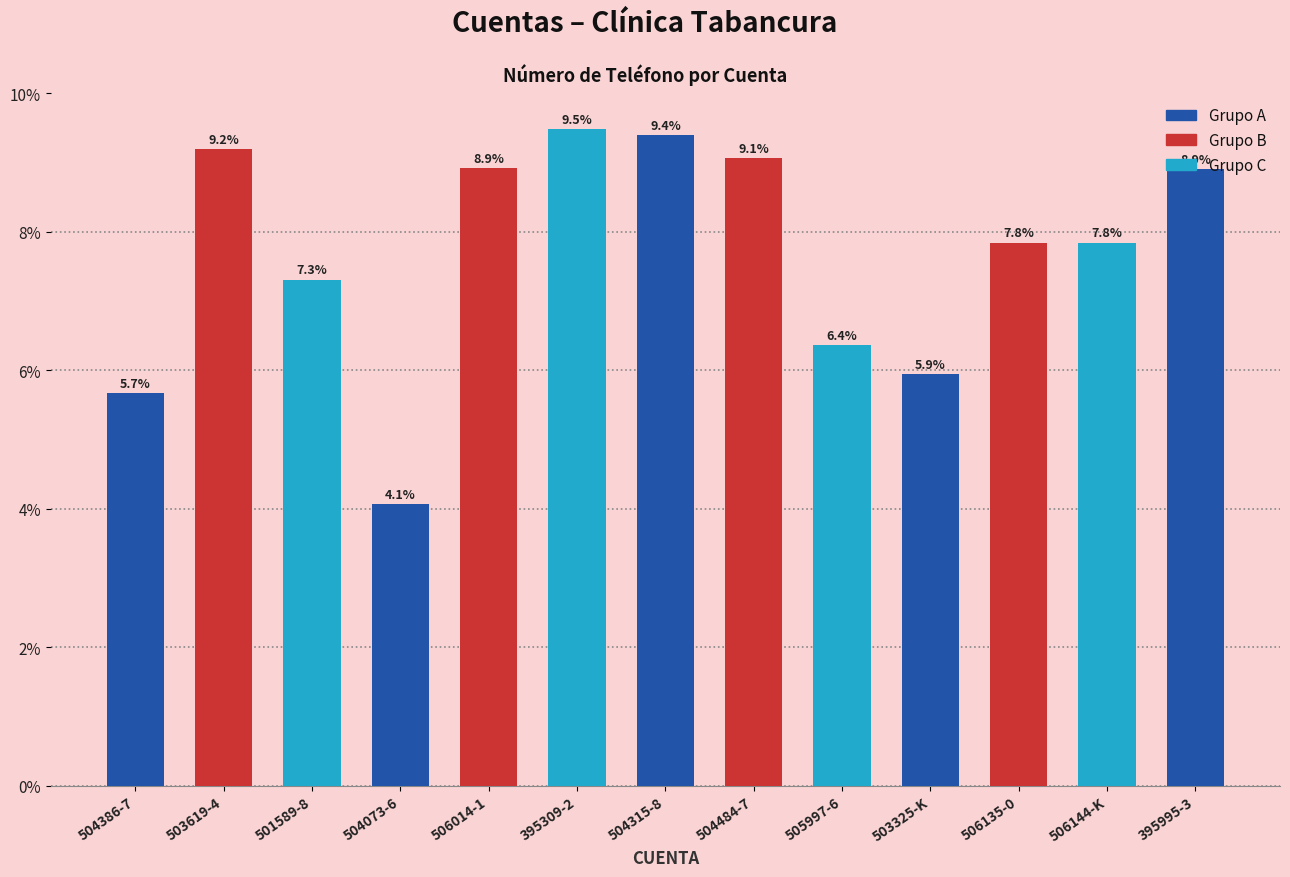

Approximately how many times larger is the value at 504386-7 compared to 501589-8?

0.8